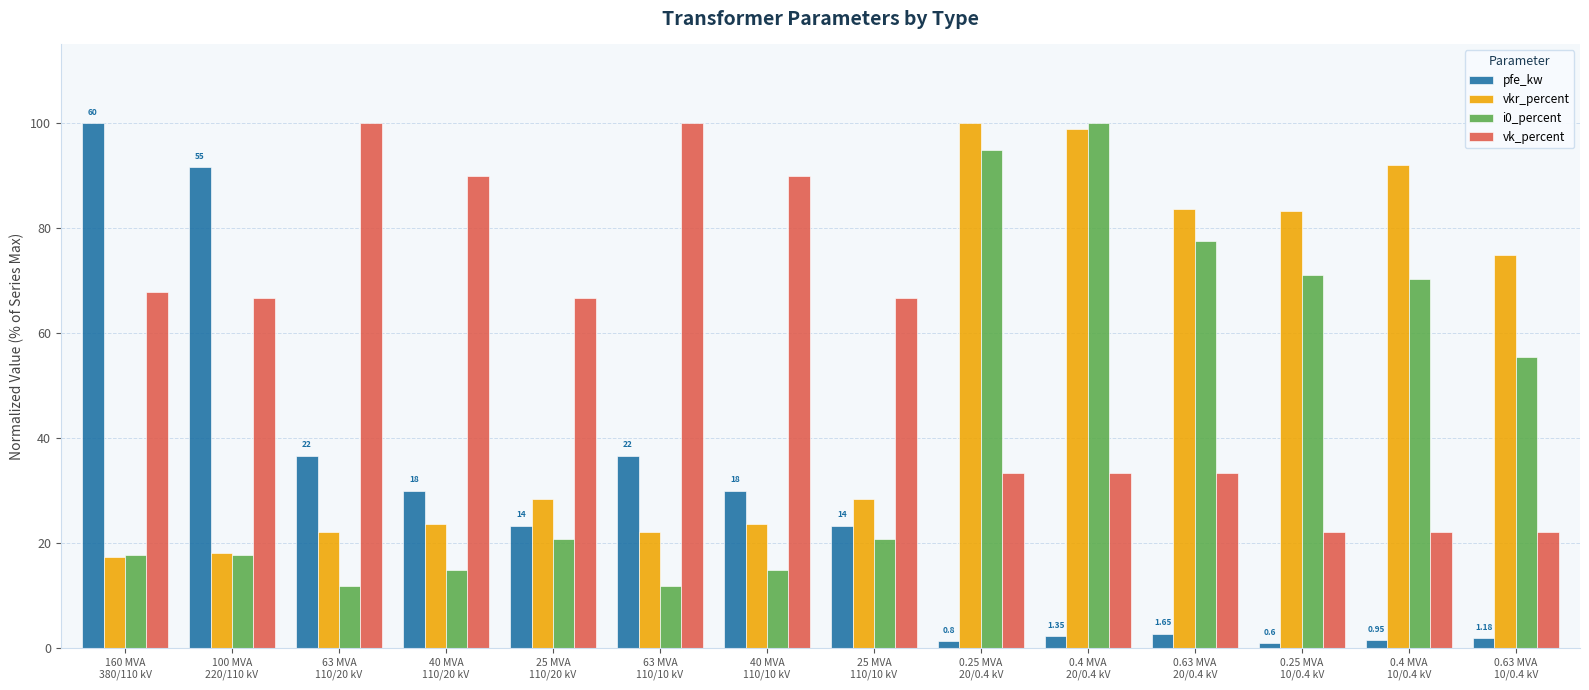

Is it true that vkr_percent equals 23.6 at 40 MVA
110/20 kV?

True